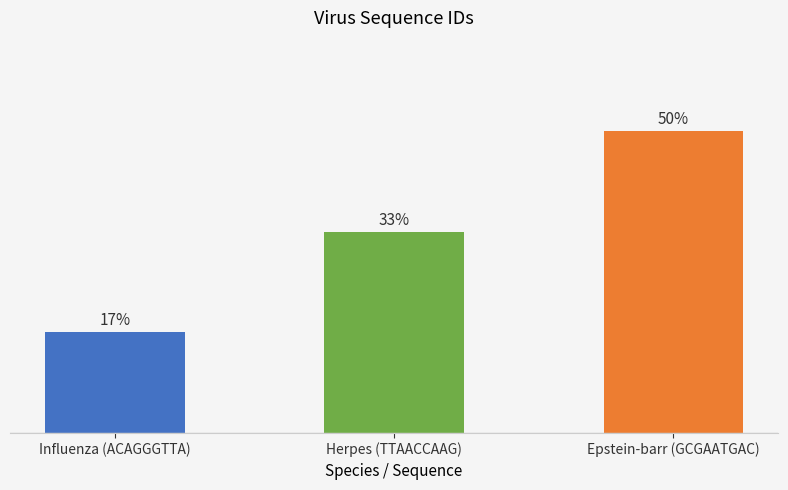

What position from the left is Influenza (ACAGGGTTA)?

1